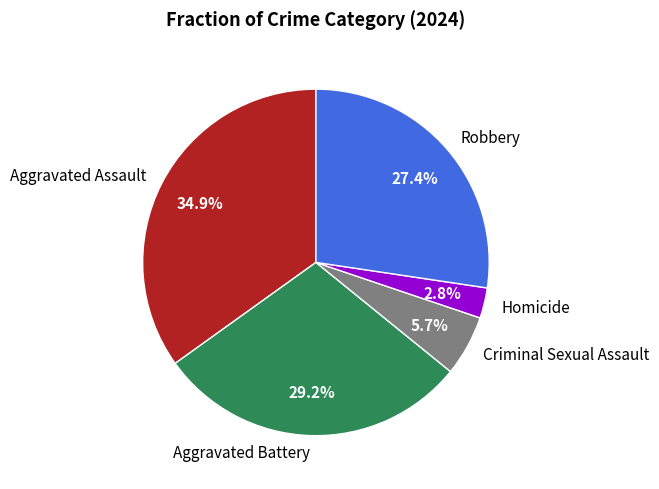

Is Homicide the majority of the pie?

No